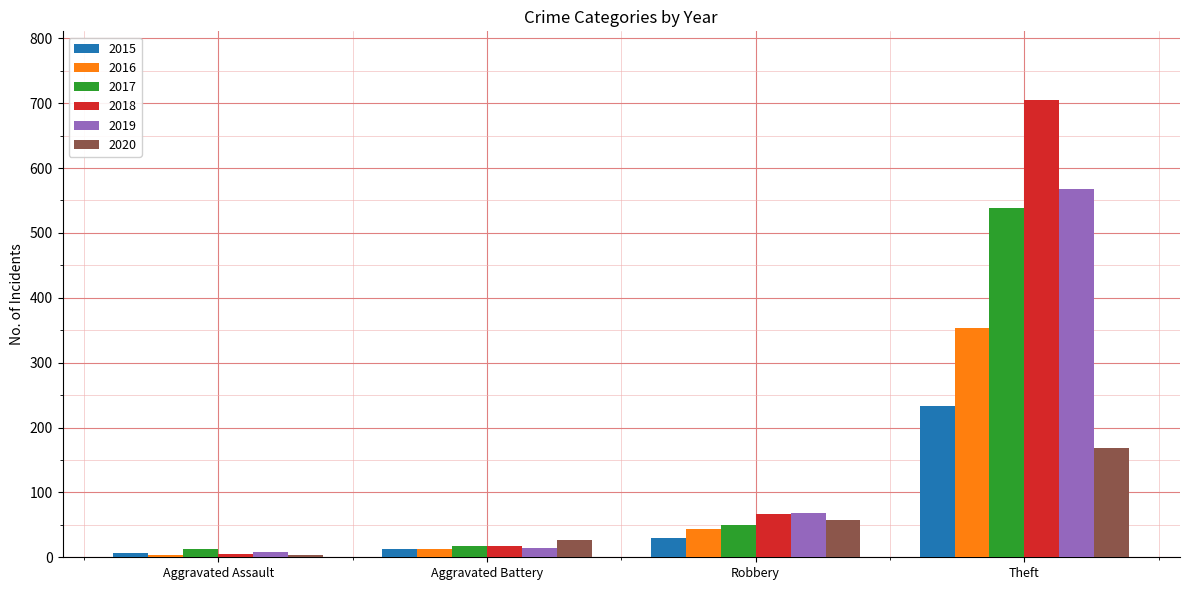

Rank the categories by 2020 value from highest to lowest.

Theft, Robbery, Aggravated Battery, Aggravated Assault